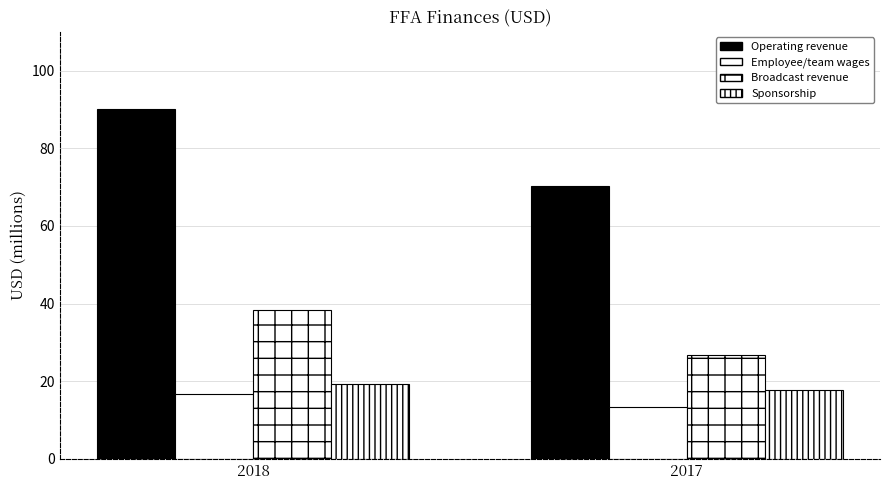

What is the difference between the Operating revenue values at 2018 and 2017?

19.6